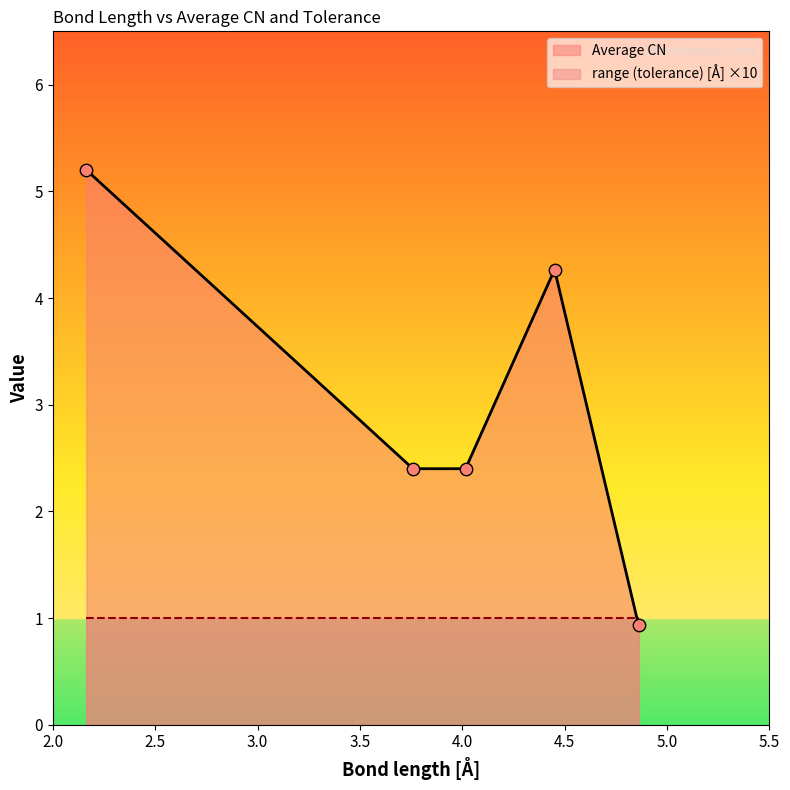

What is the change in value from 3.759 to 4.451?

+1.9